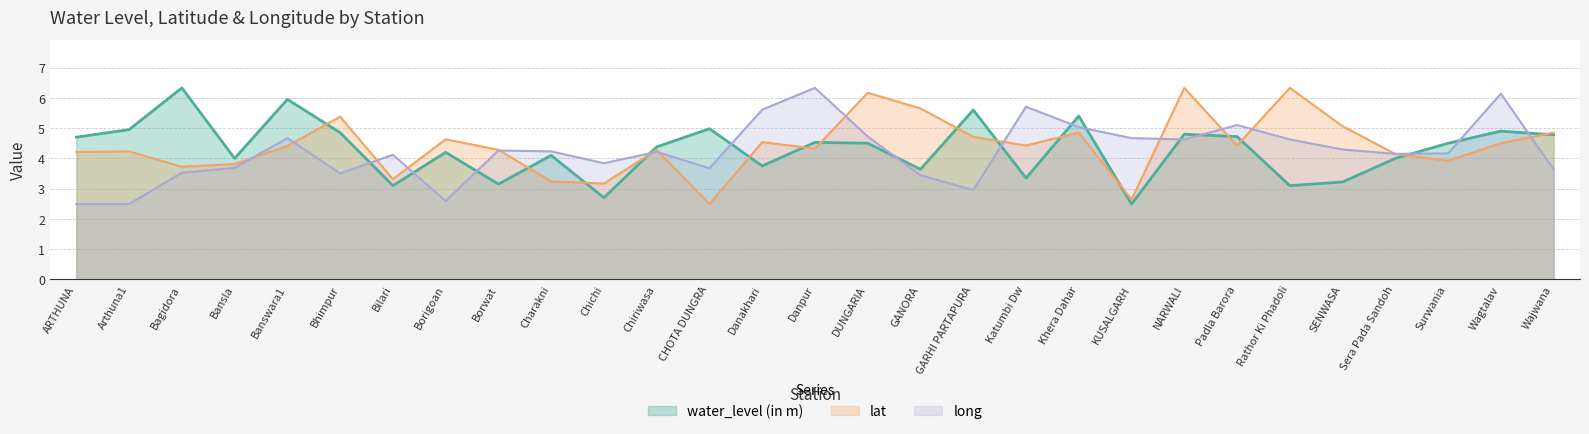

Reading left to right, what are all the values shown in this chart?

water_level (in m): ARTHUNA=4.7	Arthuna1=5.0	Bagidora=6.3	Bansla=4.0	Banswara1=6.0	Bhimpur=4.8	Bilari=3.1	Borigoan=4.2	Borwat=3.1	Charakni=4.1	Chichi=2.7	Chiriwasa=4.4	CHOTA DUNGRA=5.0	Danakhari=3.8	Danpur=4.5	DUNGARIA=4.5	GANORA=3.6	GARHI PARTAPURA=5.6	Katumbi Dw=3.4	Khera Dahar=5.4	KUSALGARH=2.5	NARWALI=4.8	Padla Barora=4.7	Rathor Ki Phadoli=3.1	SENWASA=3.2	Sera Pada Sandoh=4.0	Surwania=4.5	Wagtalav=4.9	Wajwana=4.8
lat: ARTHUNA=4.2	Arthuna1=4.2	Bagidora=3.7	Bansla=3.8	Banswara1=4.4	Bhimpur=5.4	Bilari=3.3	Borigoan=4.6	Borwat=4.3	Charakni=3.2	Chichi=3.2	Chiriwasa=4.3	CHOTA DUNGRA=2.5	Danakhari=4.5	Danpur=4.3	DUNGARIA=6.2	GANORA=5.7	GARHI PARTAPURA=4.7	Katumbi Dw=4.4	Khera Dahar=4.9	KUSALGARH=2.6	NARWALI=6.3	Padla Barora=4.4	Rathor Ki Phadoli=6.3	SENWASA=5.1	Sera Pada Sandoh=4.1	Surwania=3.9	Wagtalav=4.5	Wajwana=4.9
long: ARTHUNA=2.5	Arthuna1=2.5	Bagidora=3.5	Bansla=3.7	Banswara1=4.7	Bhimpur=3.5	Bilari=4.1	Borigoan=2.6	Borwat=4.3	Charakni=4.2	Chichi=3.8	Chiriwasa=4.2	CHOTA DUNGRA=3.7	Danakhari=5.6	Danpur=6.3	DUNGARIA=4.7	GANORA=3.4	GARHI PARTAPURA=3.0	Katumbi Dw=5.7	Khera Dahar=5.0	KUSALGARH=4.7	NARWALI=4.6	Padla Barora=5.1	Rathor Ki Phadoli=4.6	SENWASA=4.3	Sera Pada Sandoh=4.2	Surwania=4.2	Wagtalav=6.1	Wajwana=3.6